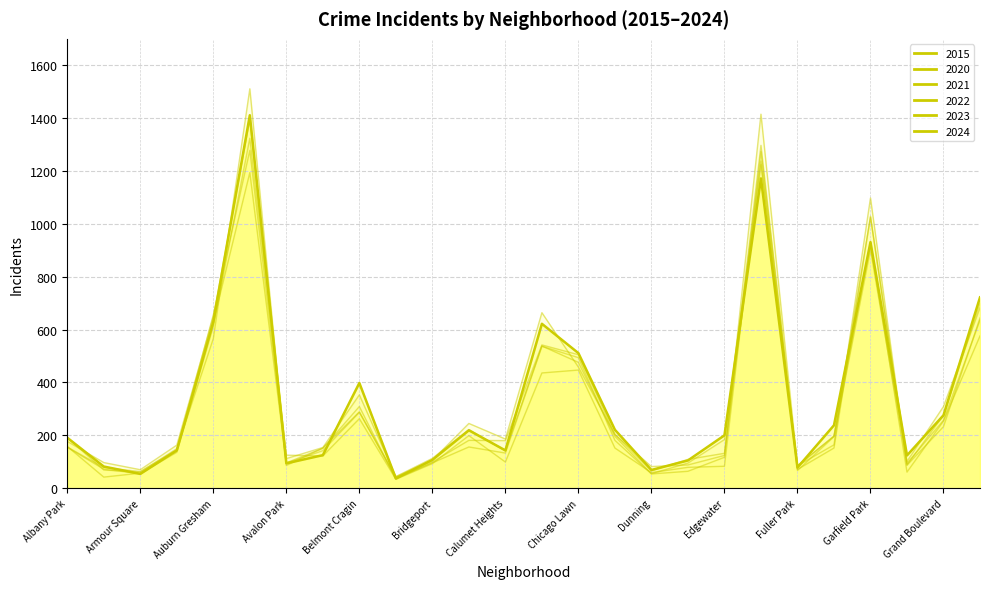

How many intersections are there between 2015 and 2024?

6